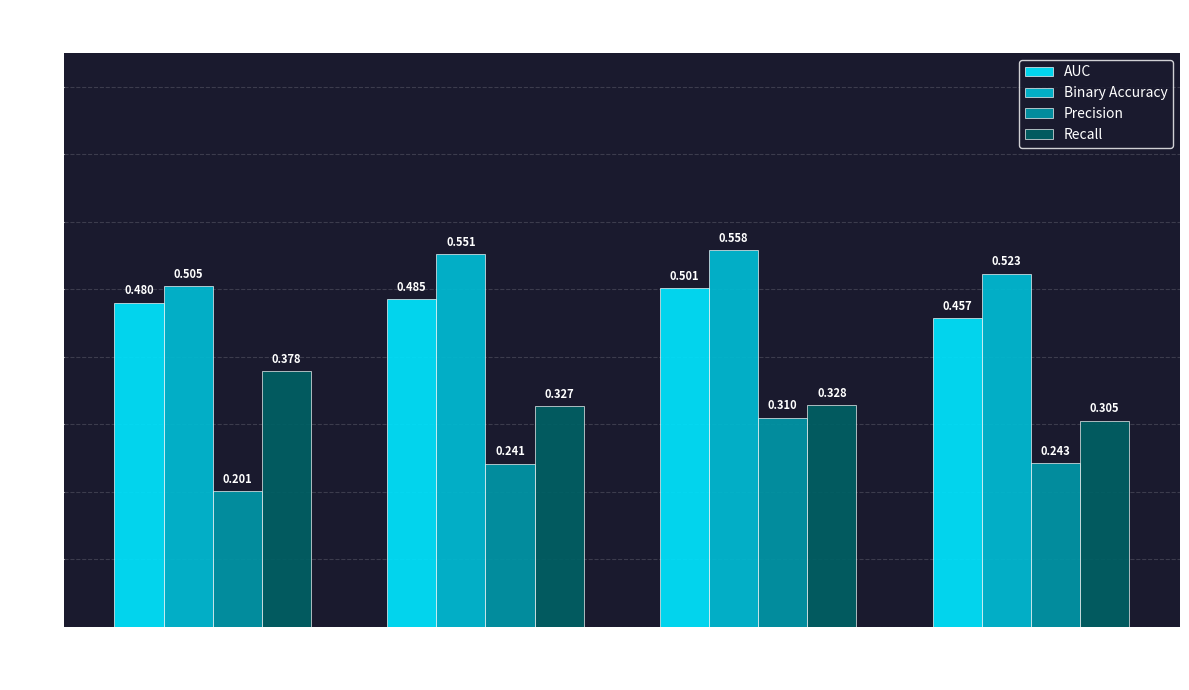

Is the value of AUC at 135 greater than the value of Binary Accuracy at 7?

No